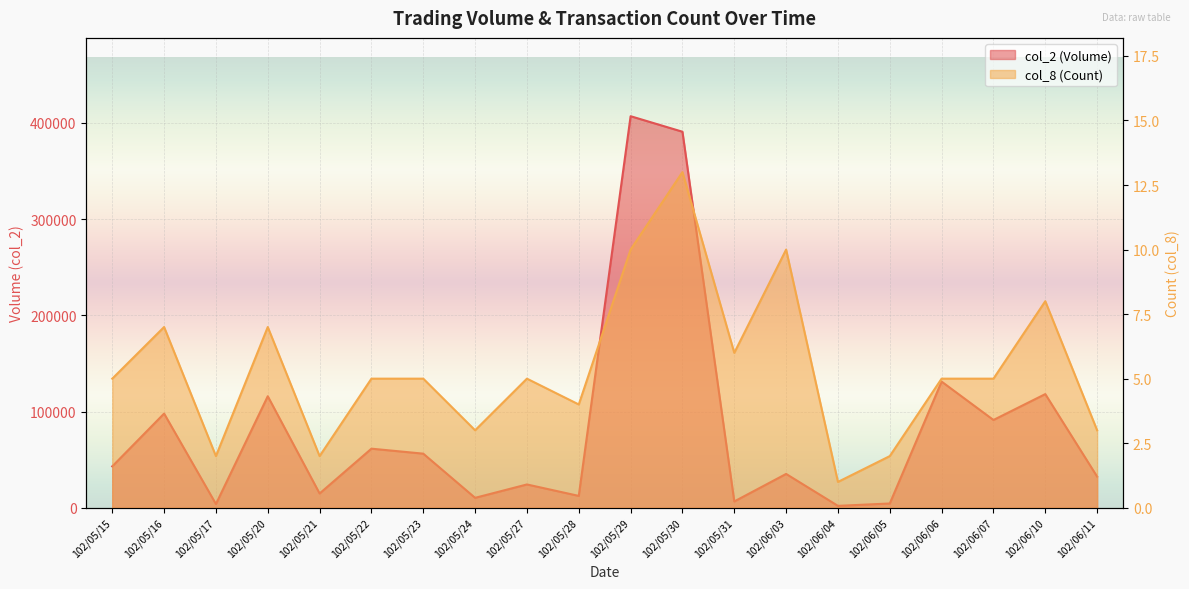

What is the label of the 5th point from the right?

102/06/05